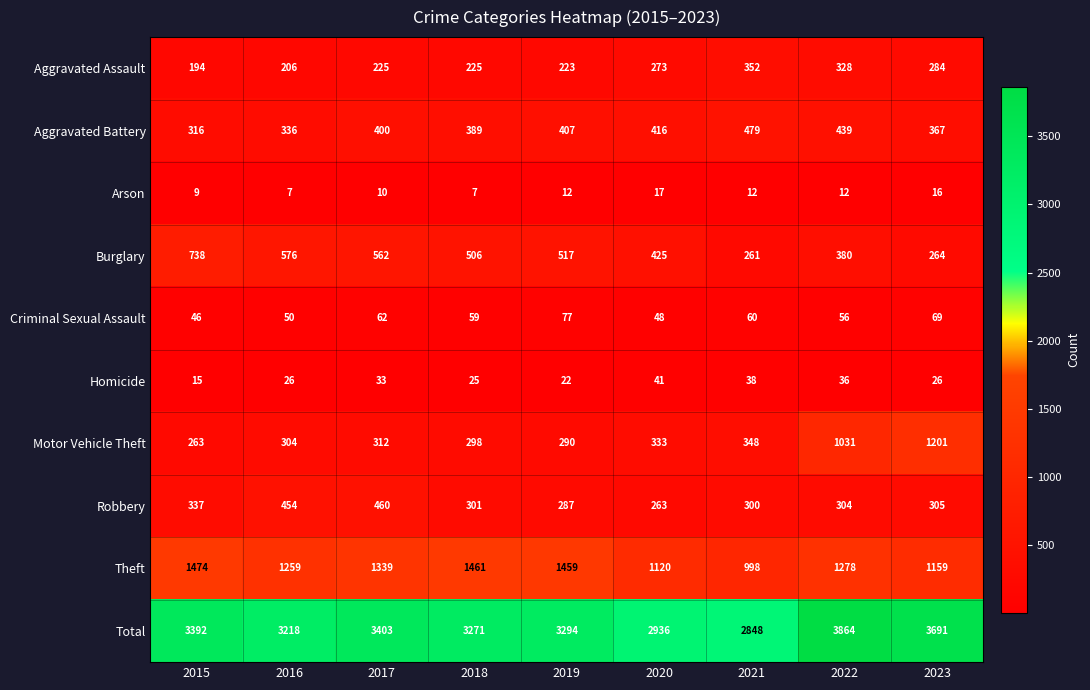

At which label is Robbery closest to 361?

2015